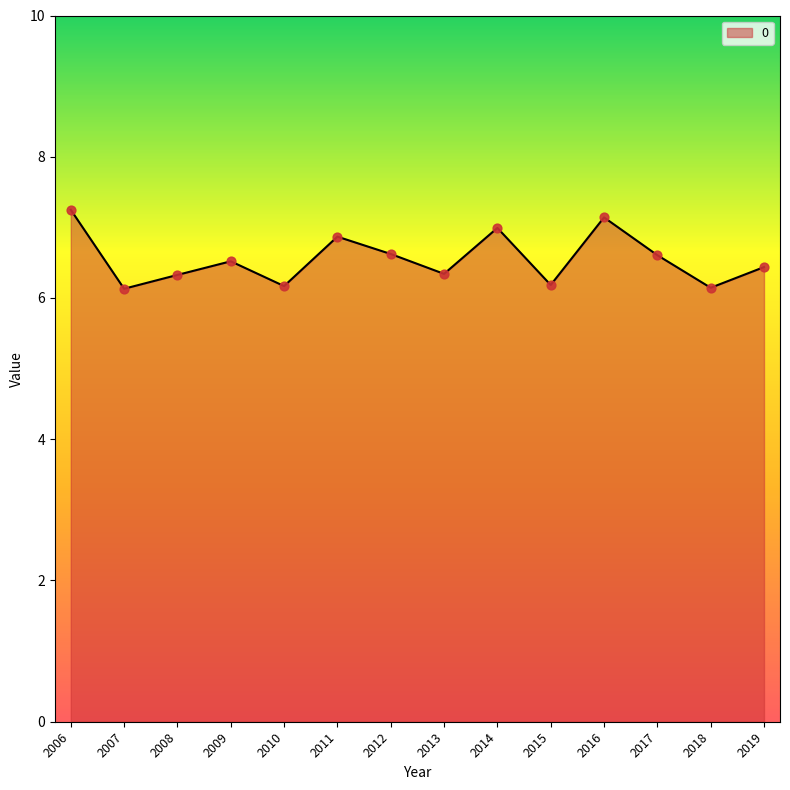

What is the change in value from 2013 to 2016?

+0.8